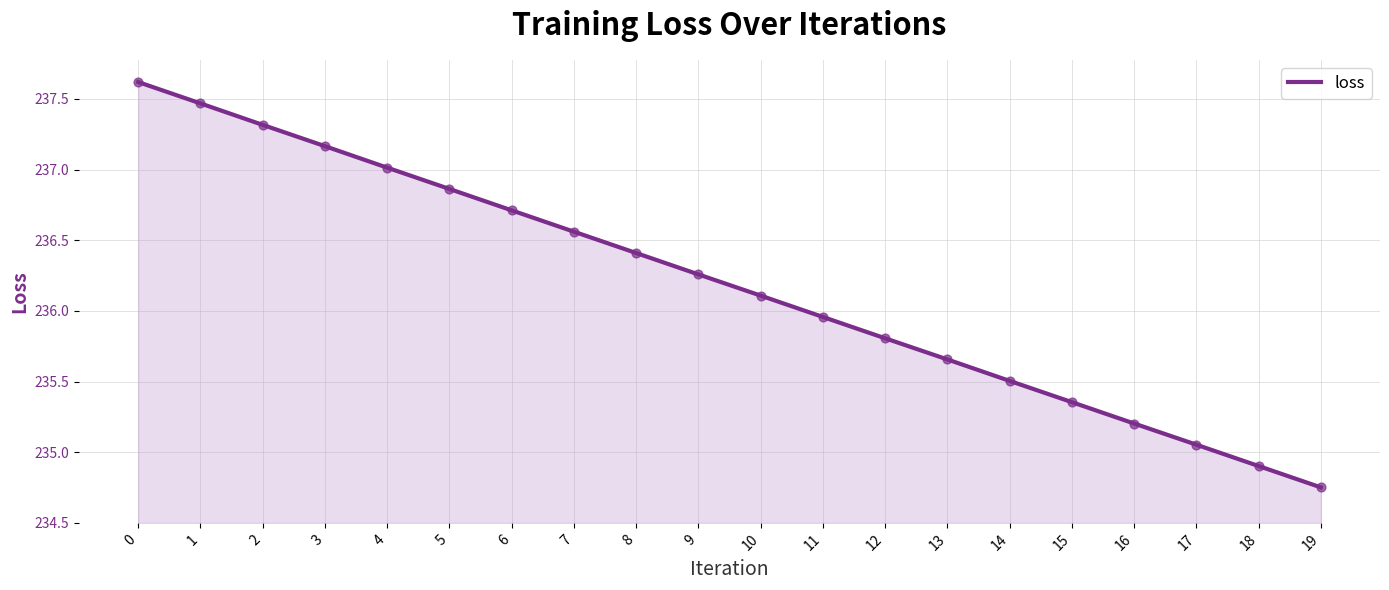

What is the ratio of the value at 6 to the value at 14?

1.0